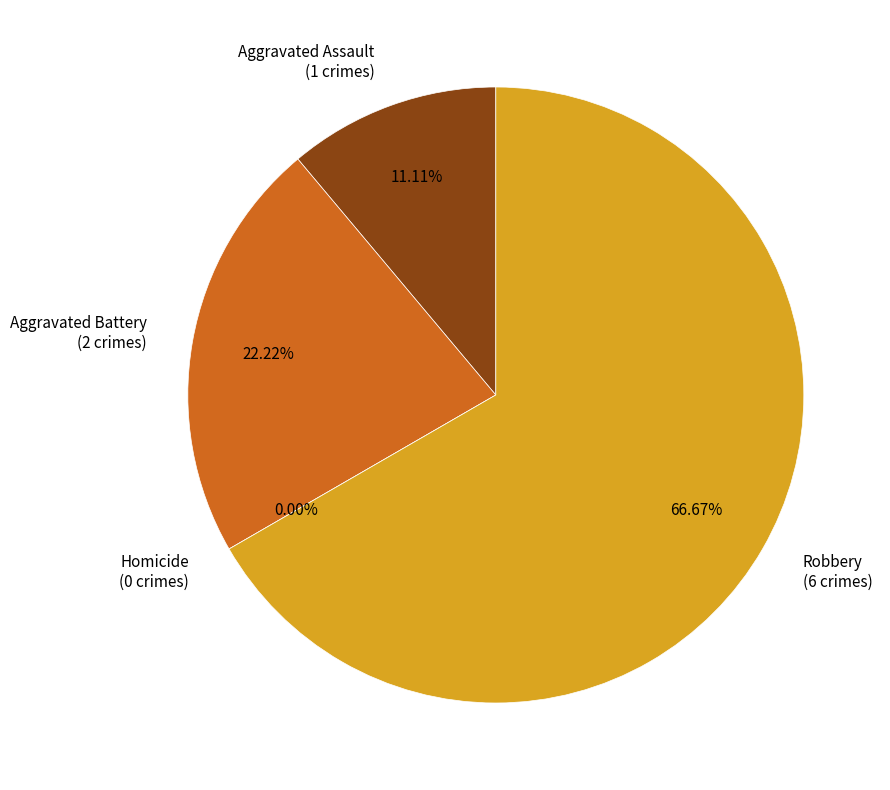

What percentage is NOT represented by Aggravated Assault?

88.9%